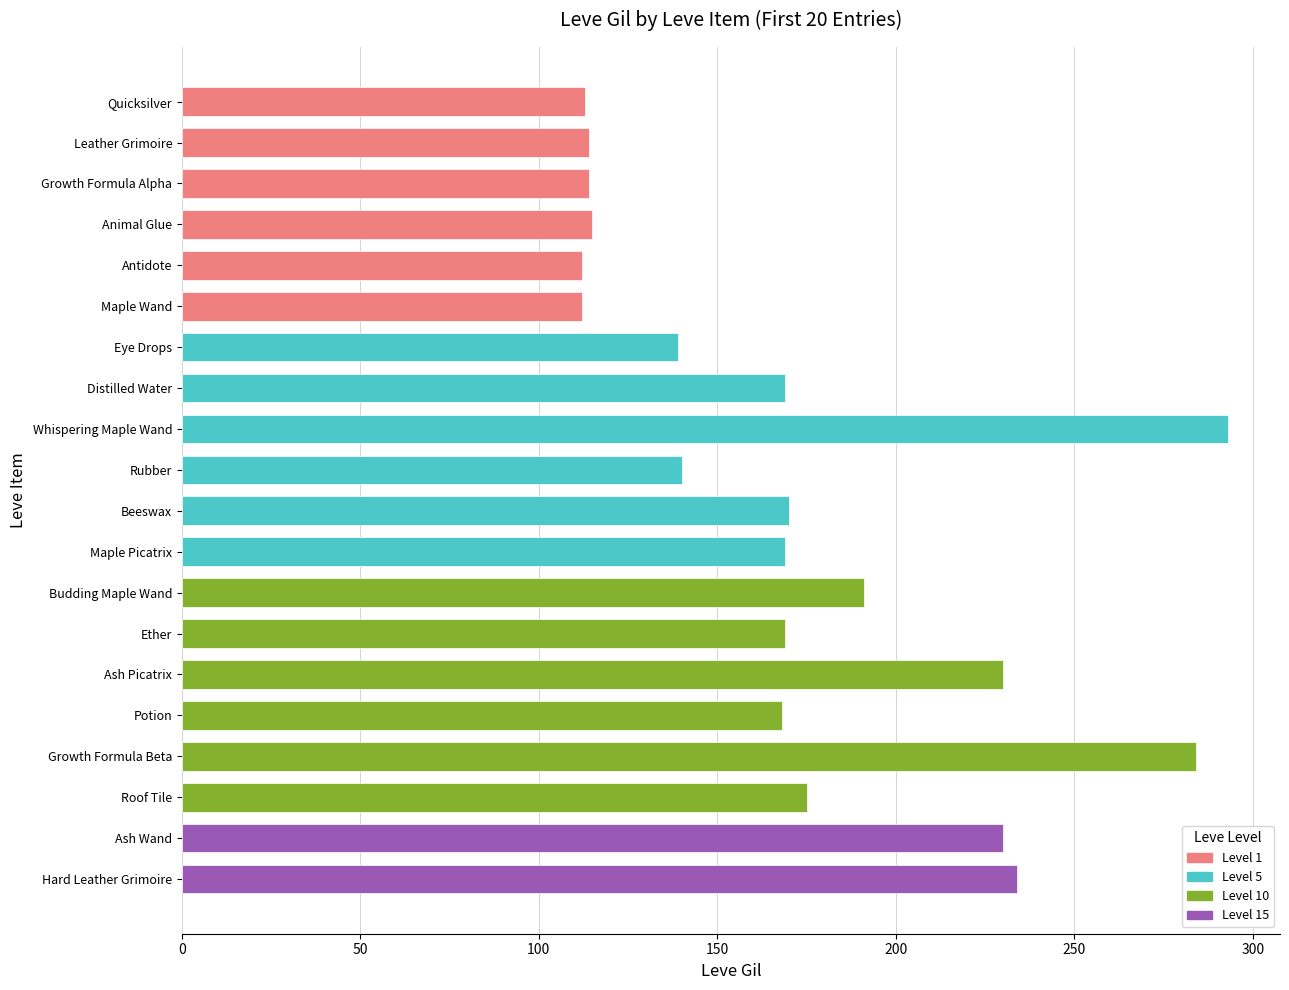

How many bars are there in total?

20